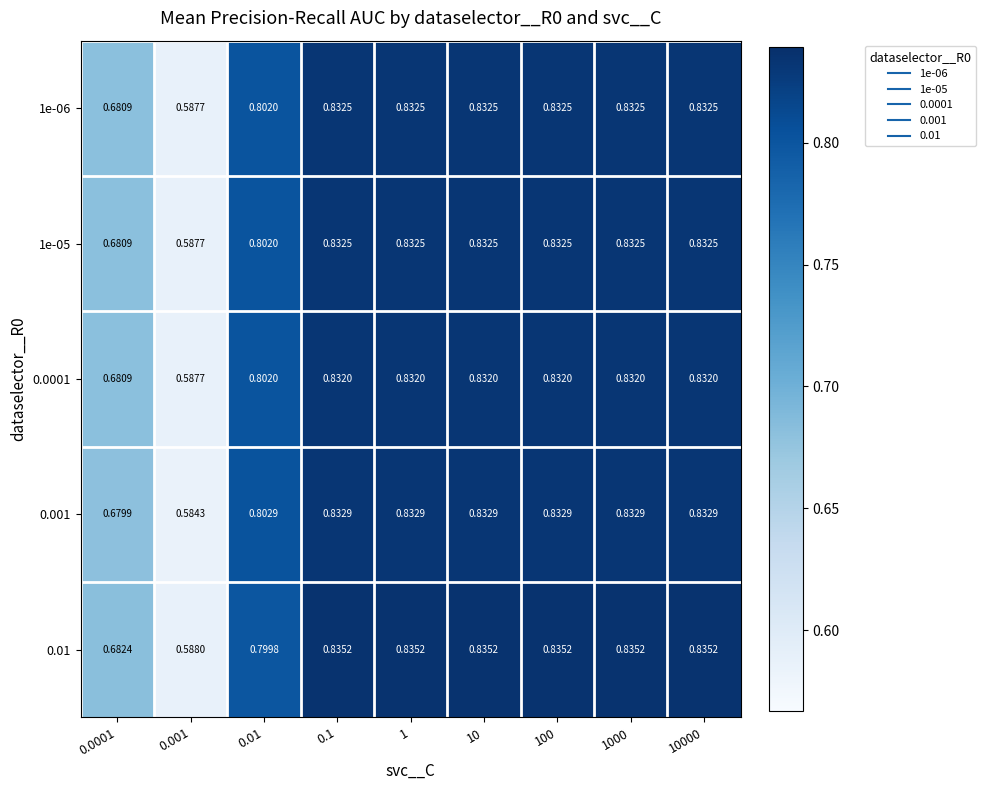

Is the value of 0.001 at 10000 greater than the value of 1e-05 at 0.0001?

Yes